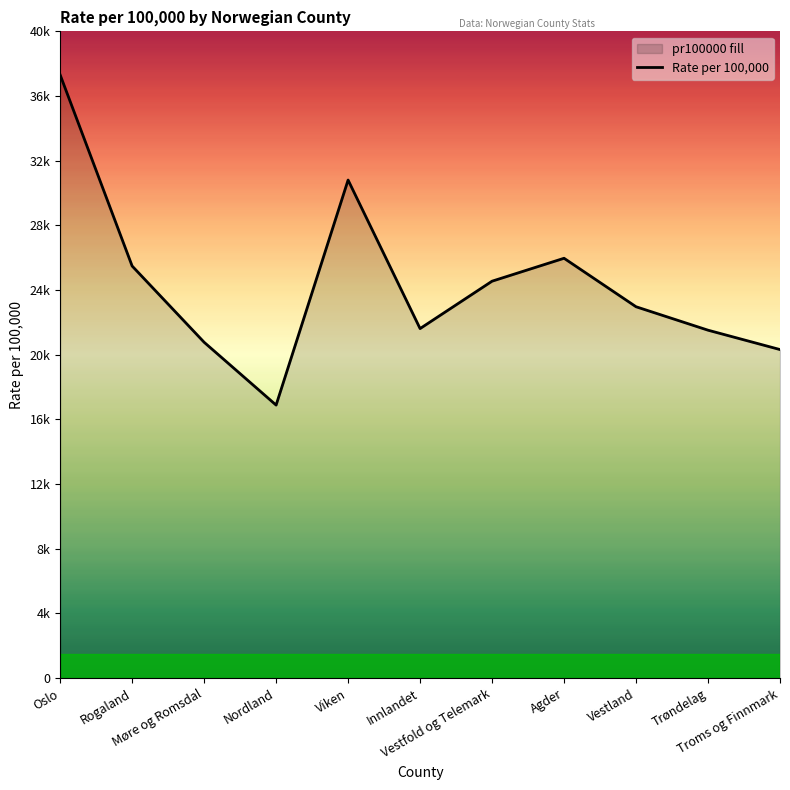

How many lines are shown in the chart?

1